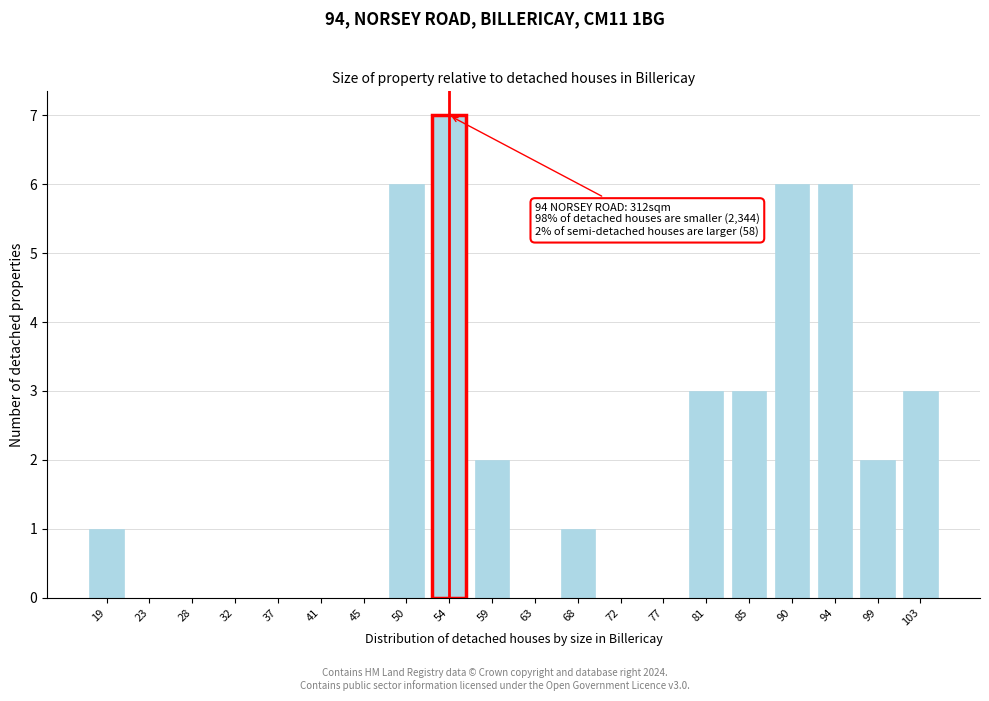

Reading left to right, extract all data points from this chart.

19=1	23=0	28=0	32=0	37=0	41=0	45=0	50=6	54=7	59=2	63=0	68=1	72=0	77=0	81=3	85=3	90=6	94=6	99=2	103=3